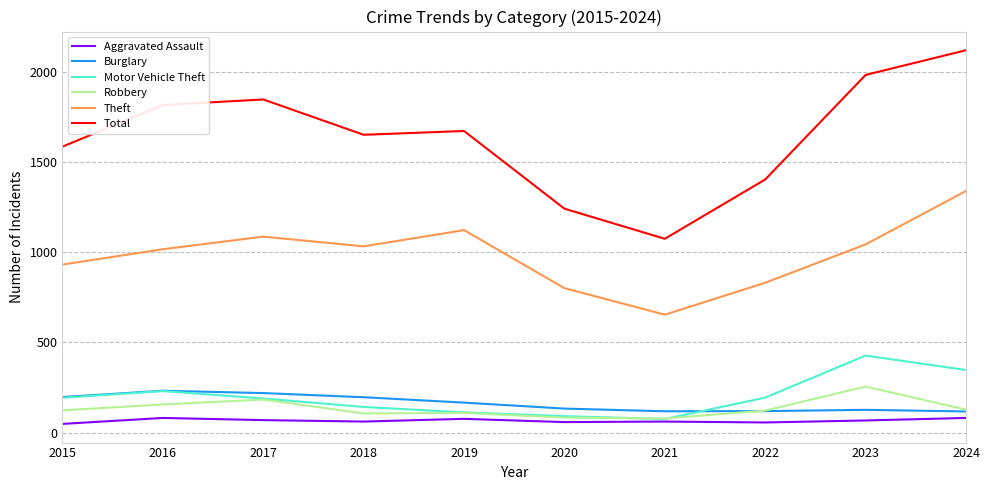

Between 2021 and 2024, which series saw the biggest shift?

Total